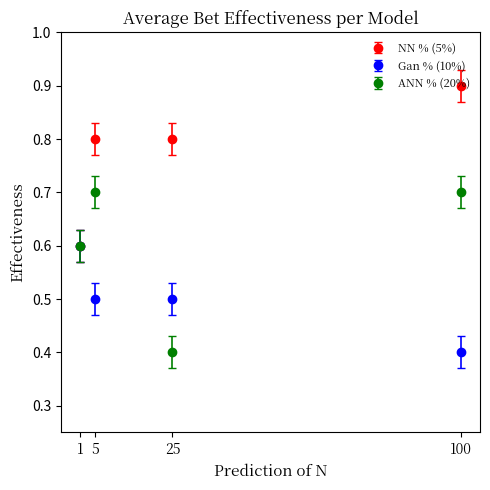

Is the value of NN % (5%) at 1 greater than the value of Gan % (10%) at 5?

Yes